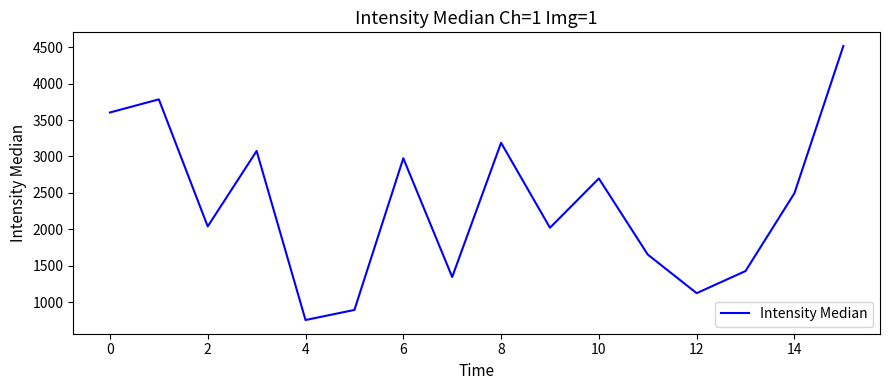

What is the difference between the maximum and minimum values?

3760.5